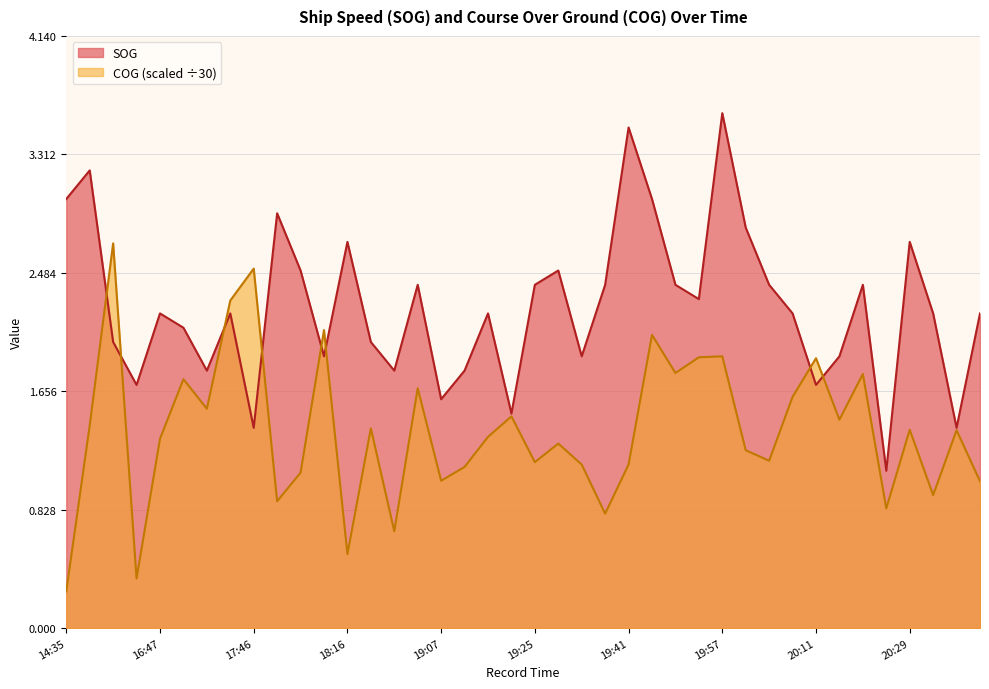

In COG, how many points are lower than both neighbors (excluding endpoints)?

13